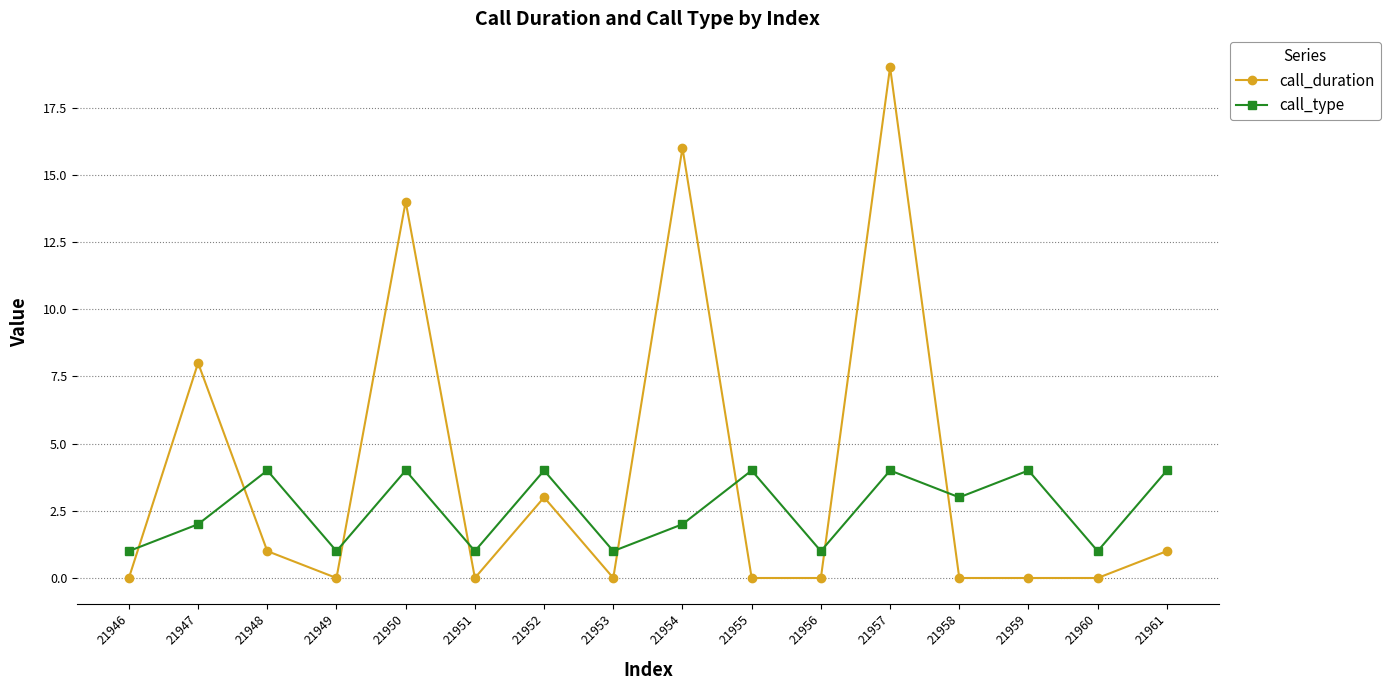

Count the number of data series in this chart.

2